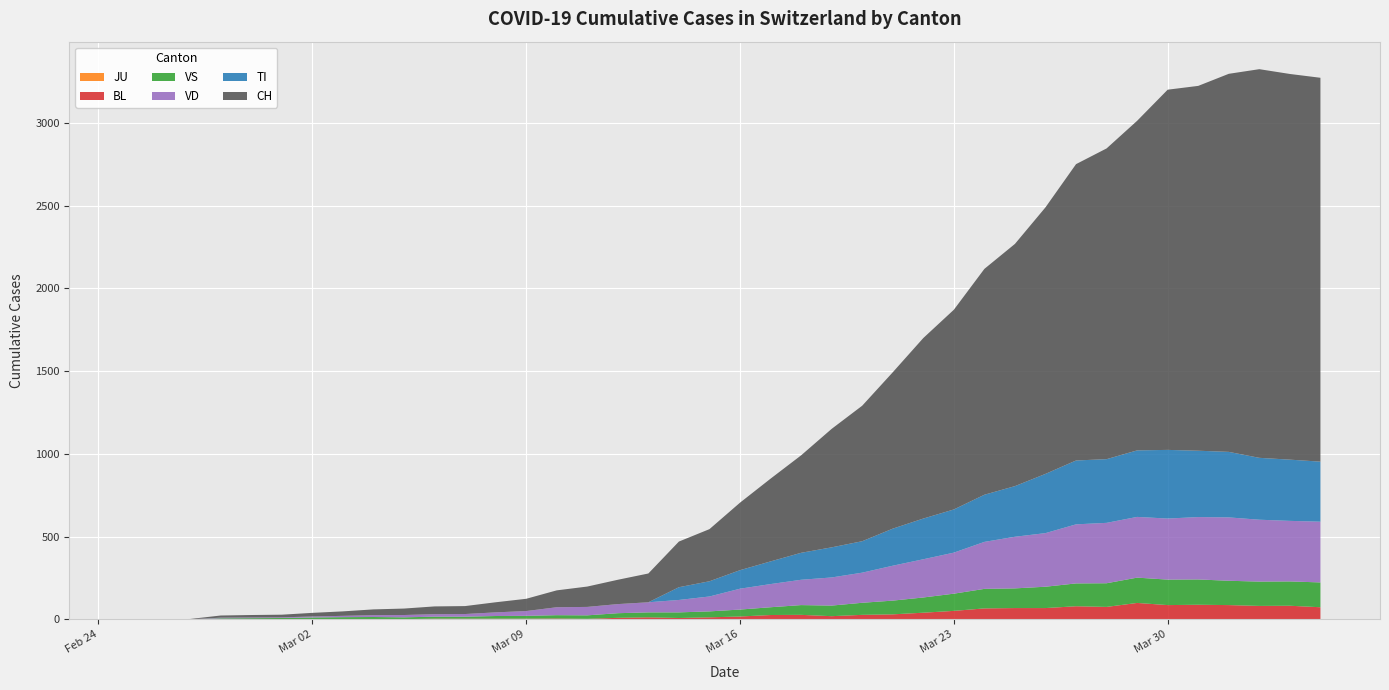

Reading left to right, transcribe all the data shown in this chart.

CH: 0	1	2	13	15	16	22	27	35	39	47	48	61	74	102	123	147	174	276	315	408	500	589	716	819	945	1091	1207	1365	1464	1611	1791	1878	1992	2177	2205	2285	2349	2331	2320
TI: 0	0	0	0	0	0	0	0	0	0	0	0	0	0	0	0	0	0	77	92	112	137	163	182	190	224	246	261	285	306	358	386	385	402	415	401	396	374	370	363
JU: 0	0	0	0	0	0	0	0	0	0	0	0	0	0	0	0	0	0	0	0	0	0	0	0	0	0	0	0	0	0	0	0	0	0	0	0	0	0	0	0
VS: 0	0	0	6	6	7	10	12	13	11	12	12	16	17	20	21	28	30	34	36	42	47	59	64	73	83	92	104	118	119	129	138	143	153	154	153	147	147	147	150
BL: 0	0	0	0	1	1	1	1	1	1	4	4	4	4	5	3	9	12	8	12	17	26	27	19	27	30	40	51	66	68	68	79	75	99	86	88	86	81	82	73
VD: 0	0	0	4	4	4	6	8	11	14	15	16	22	29	48	51	55	61	75	90	126	140	153	170	182	211	231	248	284	312	324	357	365	367	369	377	383	374	366	367